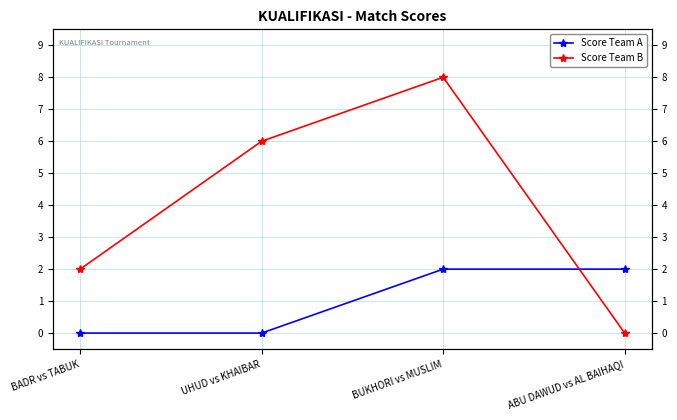

True or false: Score Team B has more than 1 points higher than both neighbors.

False